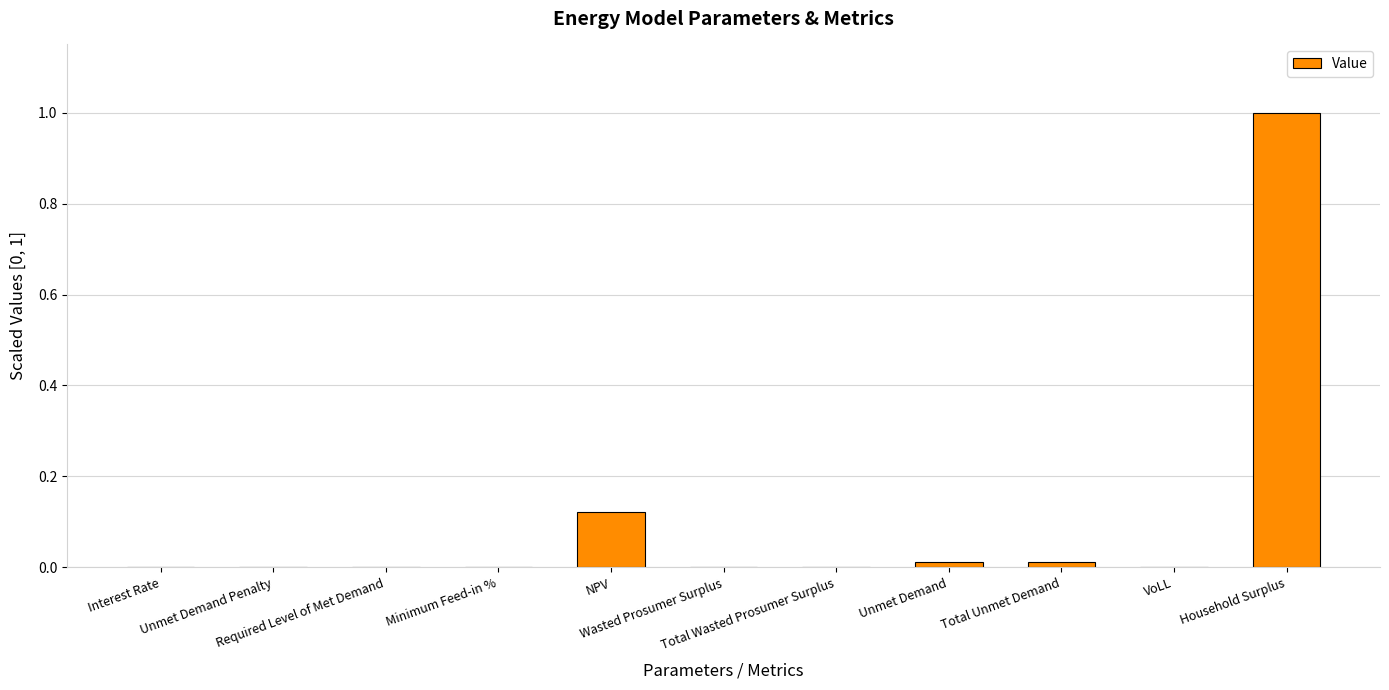

Count the number of categories in the chart.

11